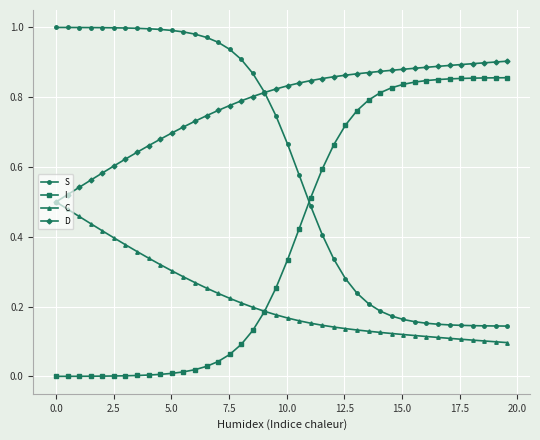

List the series in order of their overall mean, highest first.

D, S, I, C